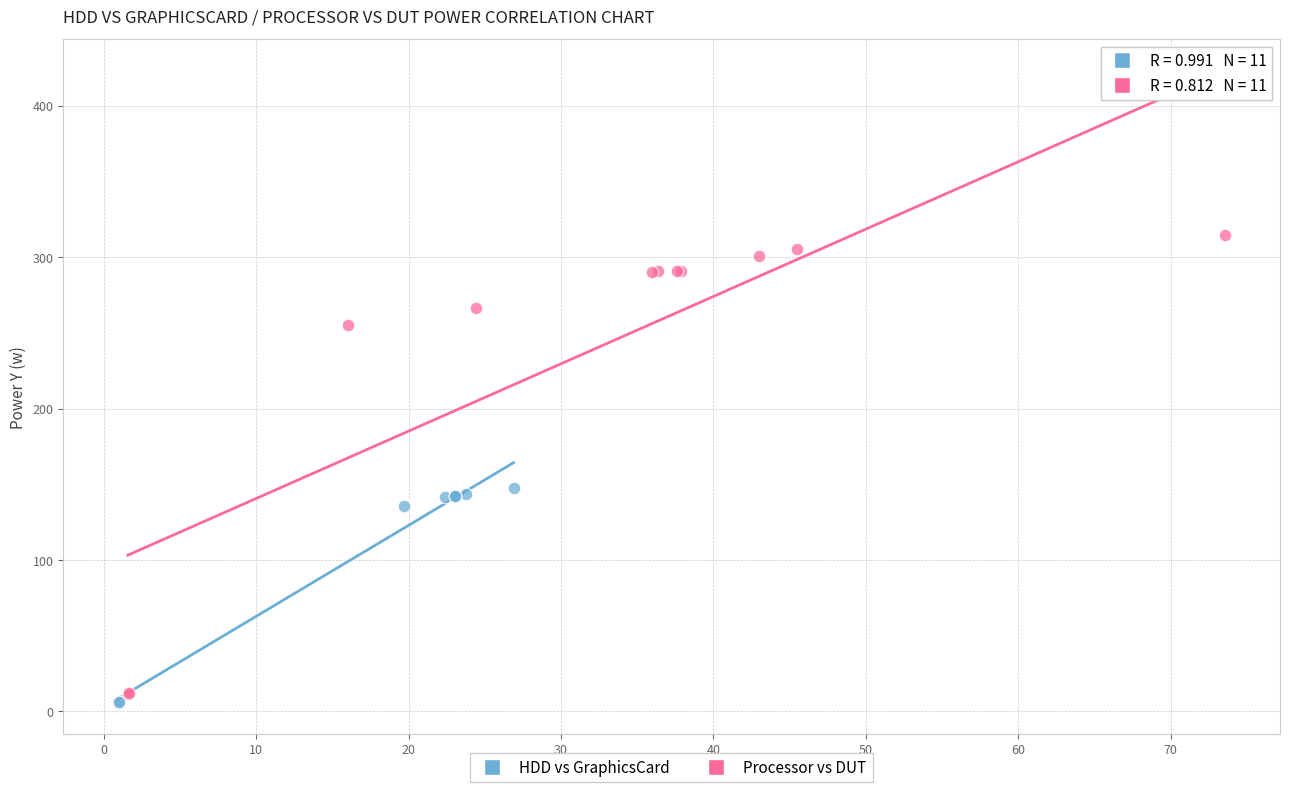

Which series reaches the maximum Y coordinate?

Processor vs DUT